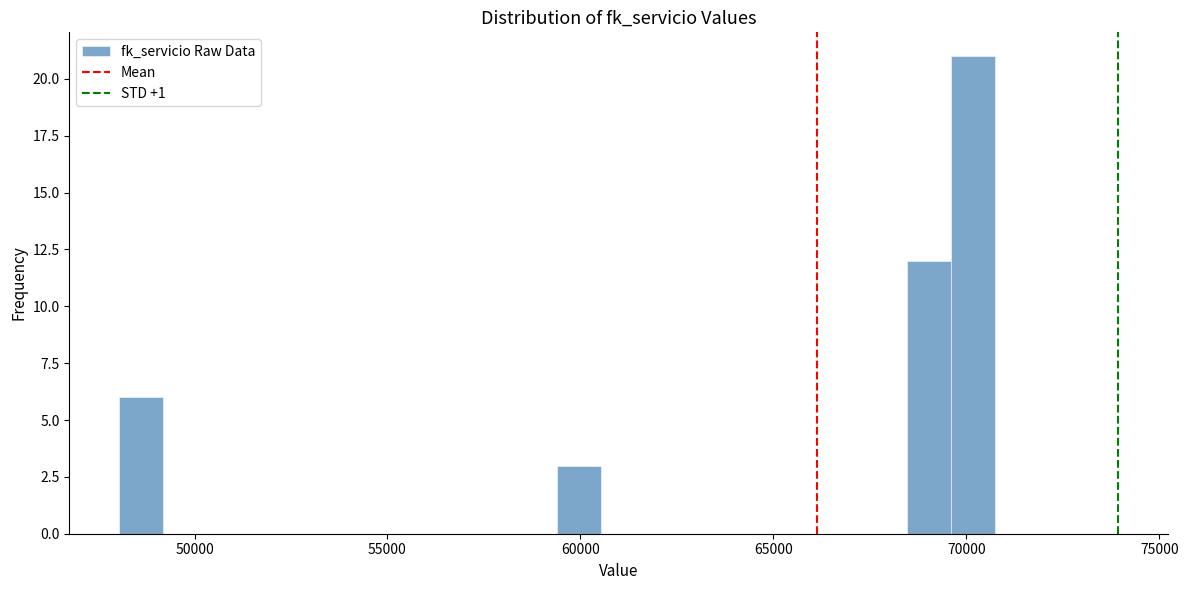

Around what value on the x-axis is the tallest bar? Give the approximate position of its centre, as read against the axis.

70000